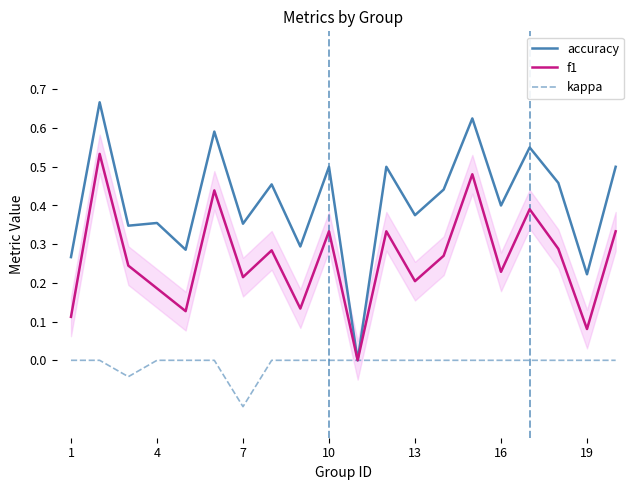

Which series has the largest total across all categories?

accuracy